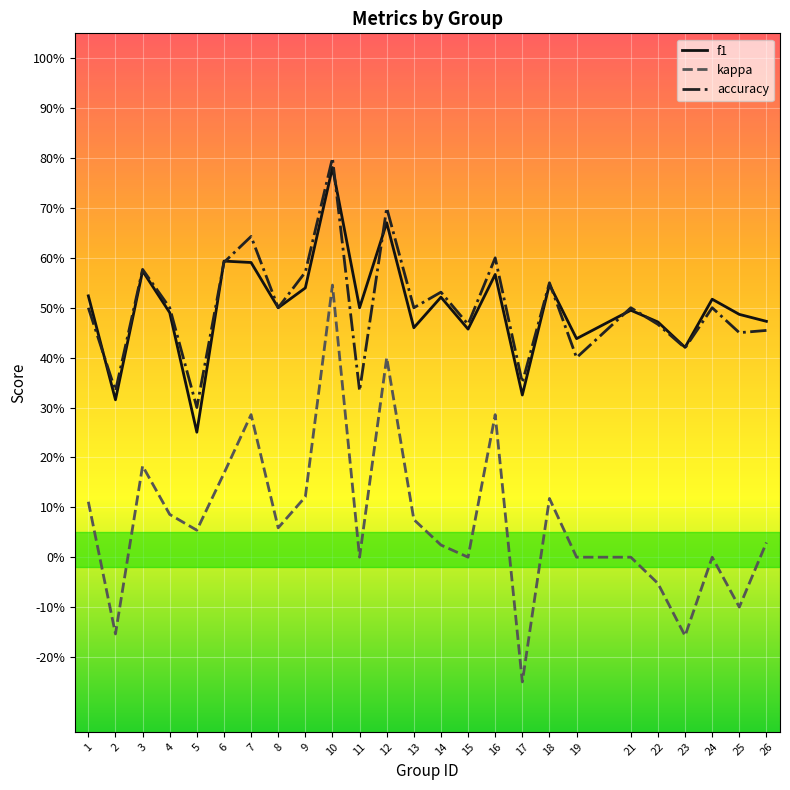

True or false: f1 has more than 2 interior local peaks.

True